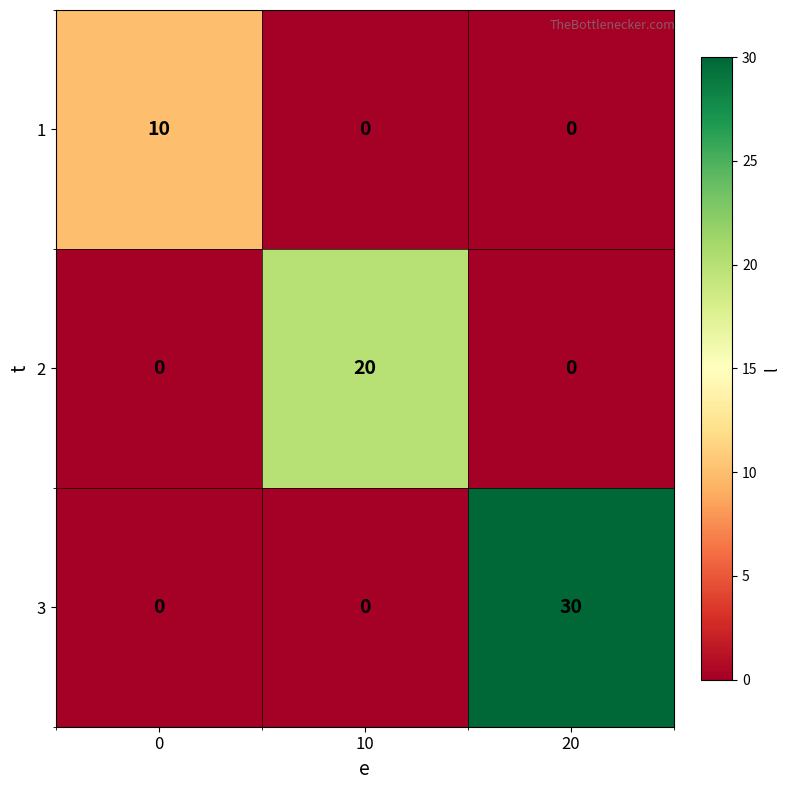

What is the total value across all series at 10?

20